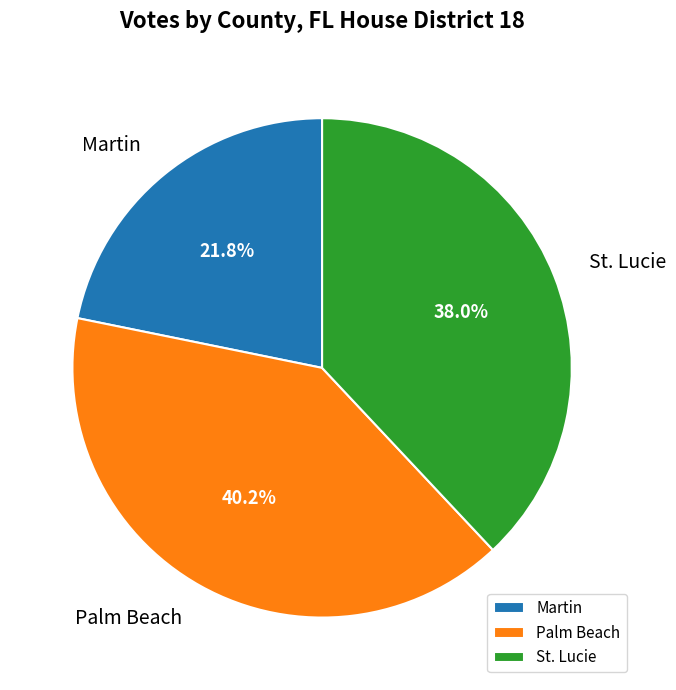

Combined, what portion of the pie is Palm Beach and Martin?

62.0%